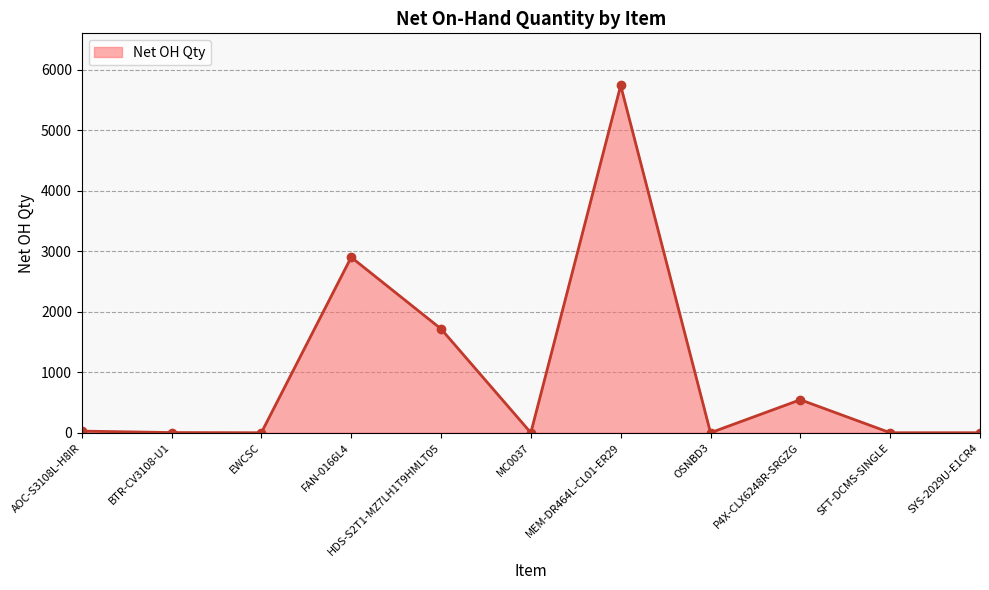

True or false: the data has more than 0 interior local peaks.

True